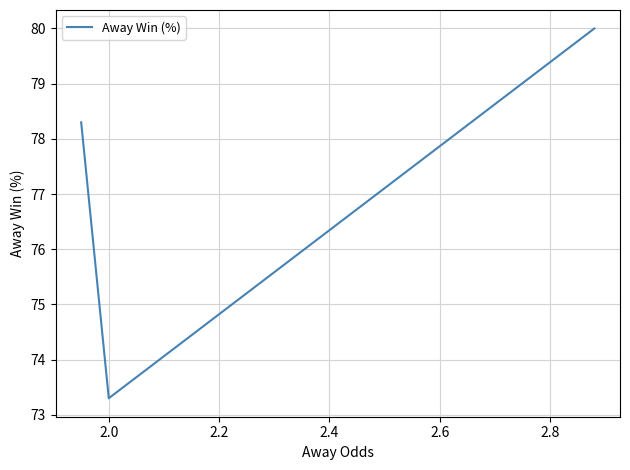

What is the smallest value displayed?

73.3